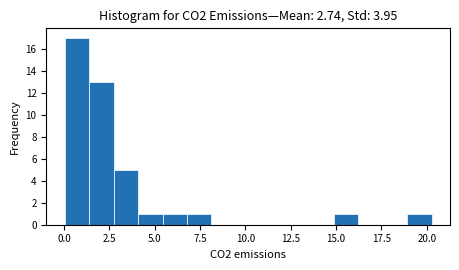

Around what value on the x-axis is the tallest bar? Give the approximate position of its centre, as read against the axis.

0.5